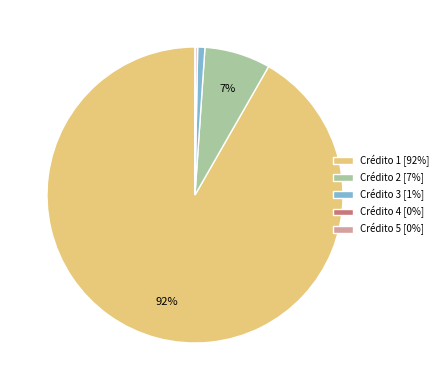

To the nearest percent, what is the average slice percentage?

20%